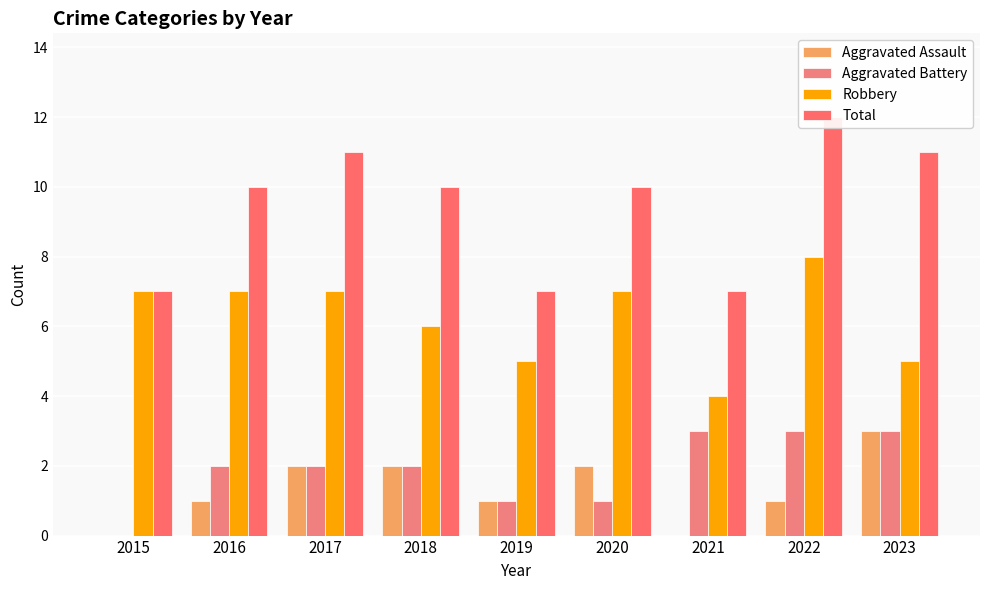

What is the sum of the Aggravated Battery values at 2018 and 2021?

5